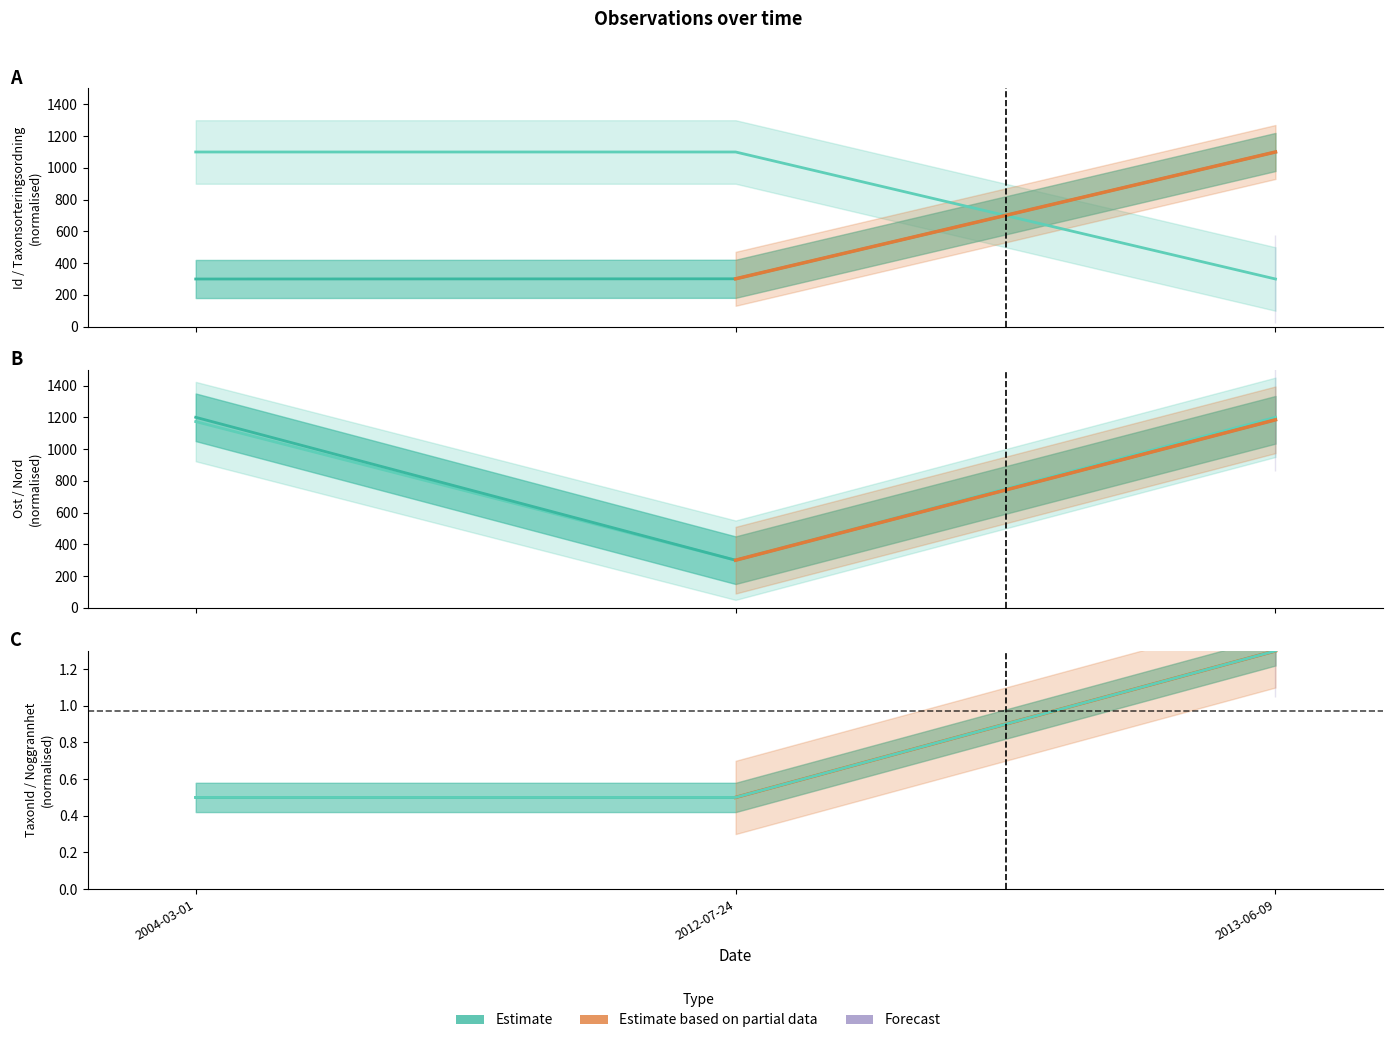

Rank the series at 2004-03-01 from highest to lowest value.

Ost, Nord, Taxonsorteringsordning, Id, TaxonId, Noggrannhet